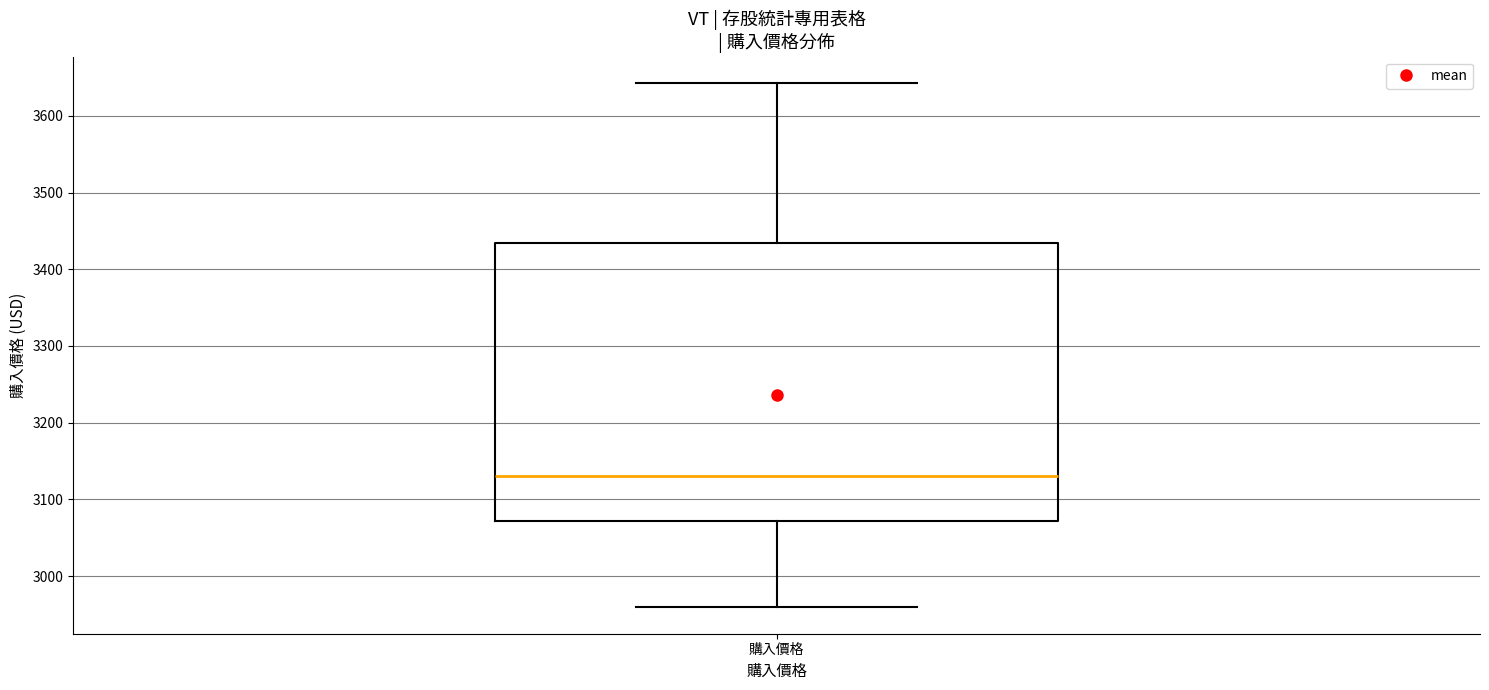

Transcribe this box plot: give where the median line is, the range the box spans, and where the two whiskers end, as read against the y-axis. The values are not printed on the chart, so give them approximately, as read against the axis.

median 3130, box 3070 to 3430, whiskers 2960 to 3640